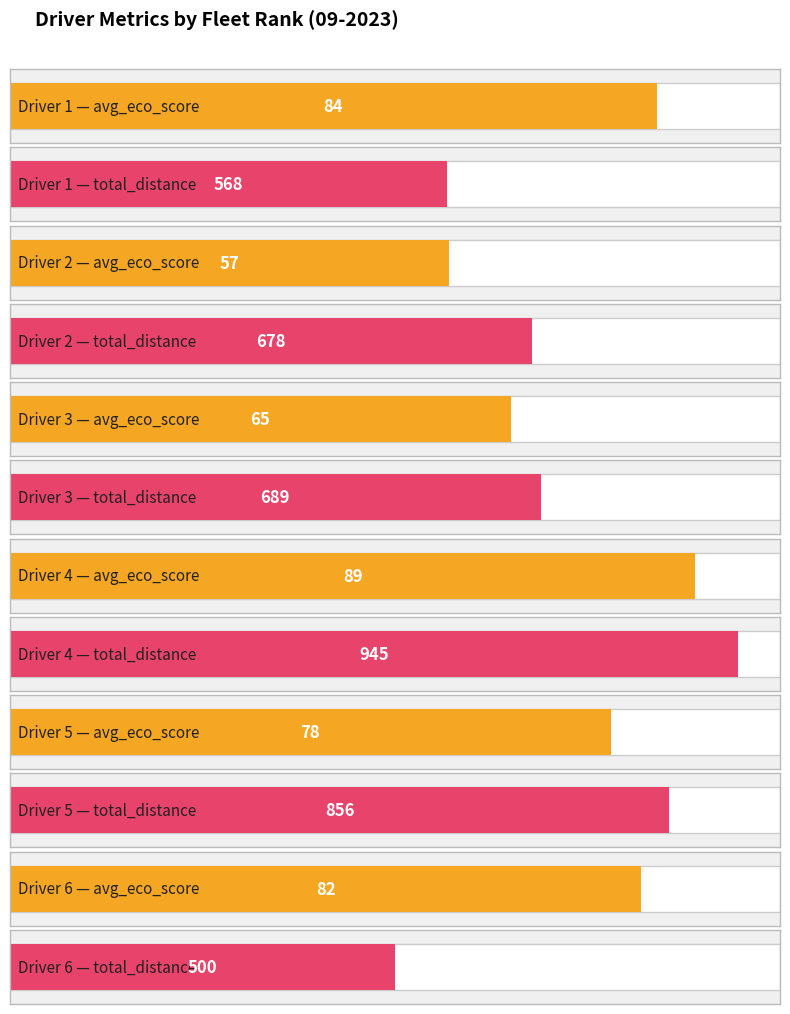

What is the value of the total_distance bar at the 1st from the left?

568